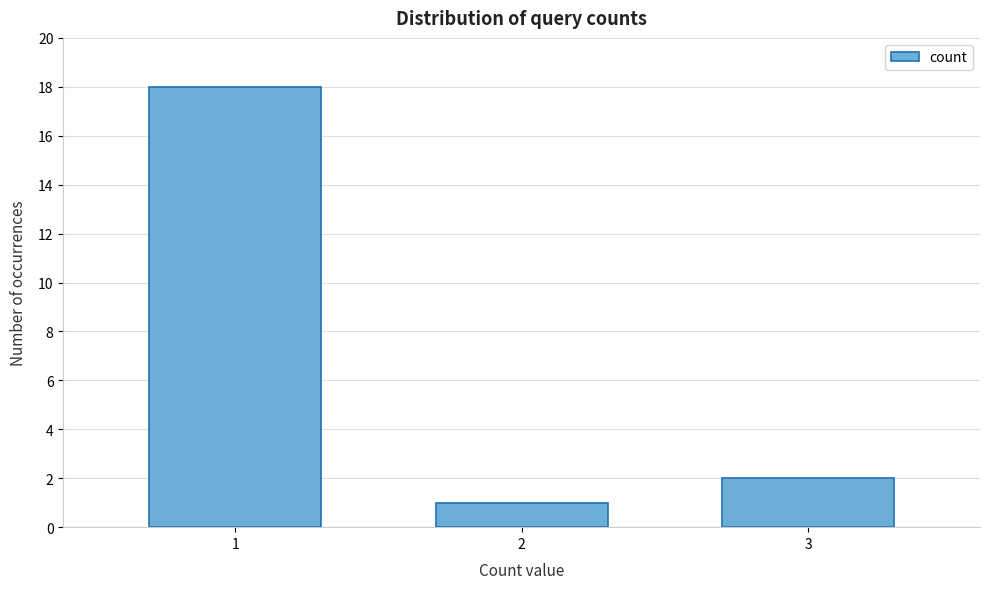

Reading left to right, transcribe all the data shown in this chart.

1=18	2=1	3=2